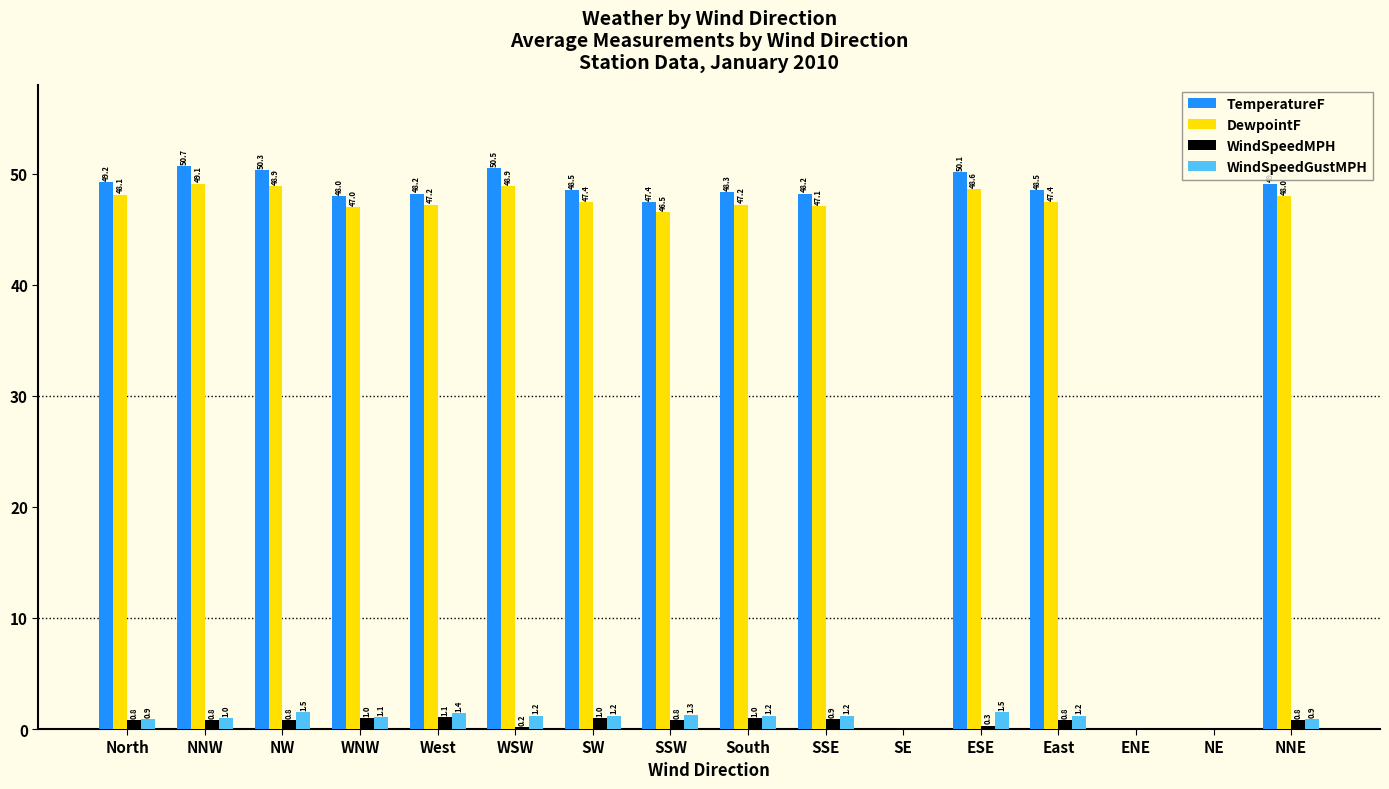

What is the difference between the DewpointF values at NNE and NW?

0.9